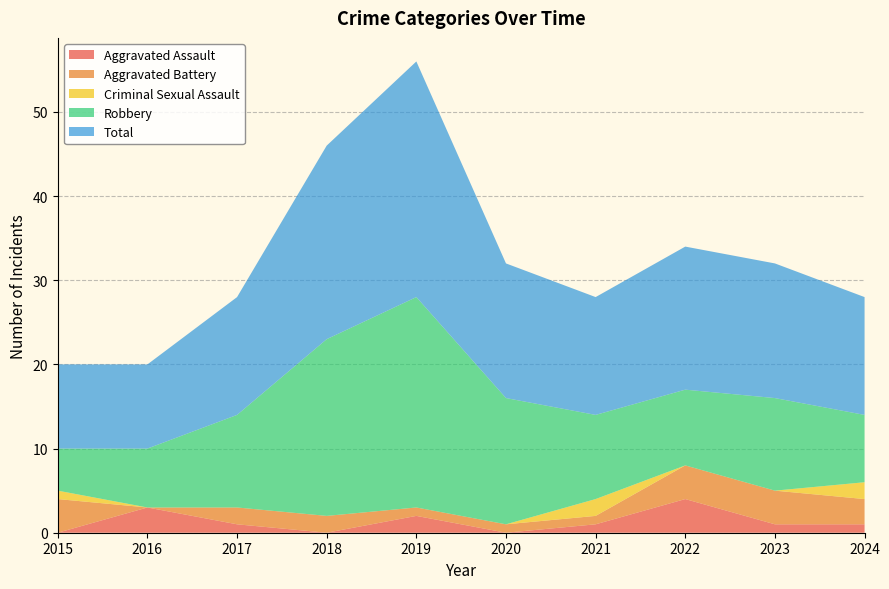

Reading left to right, transcribe all the data shown in this chart.

Aggravated Assault: 0	3	1	0	2	0	1	4	1	1
Aggravated Battery: 4	0	2	2	1	1	1	4	4	3
Criminal Sexual Assault: 1	0	0	0	0	0	2	0	0	2
Robbery: 5	7	11	21	25	15	10	9	11	8
Total: 10	10	14	23	28	16	14	17	16	14